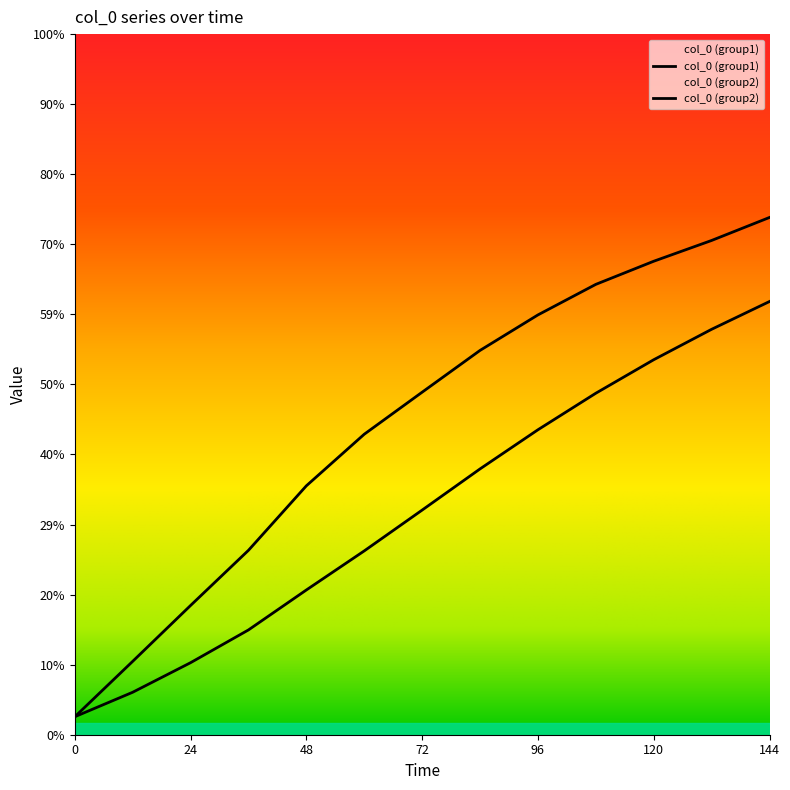

How many lines are shown in the chart?

2